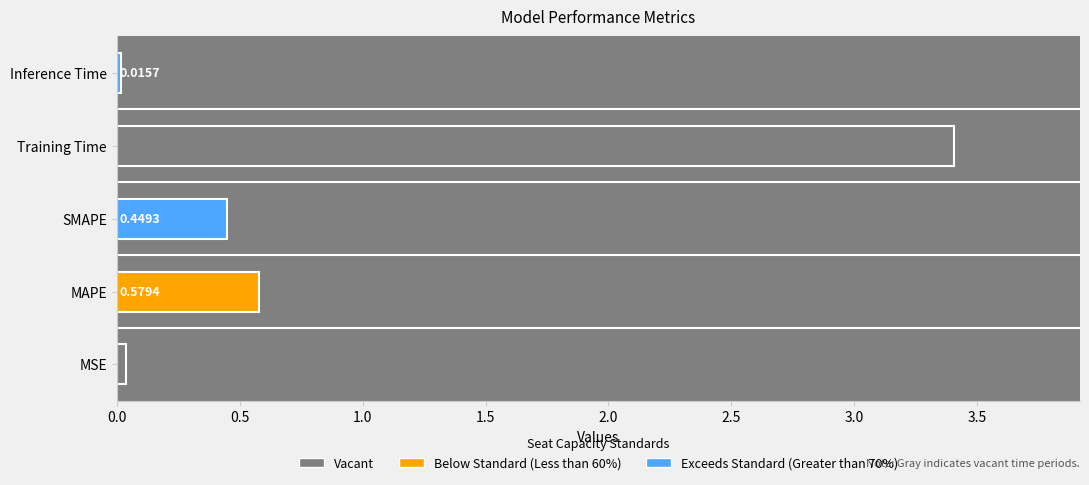

List the labels in order of value, smallest first.

Inference Time, MSE, SMAPE, MAPE, Training Time